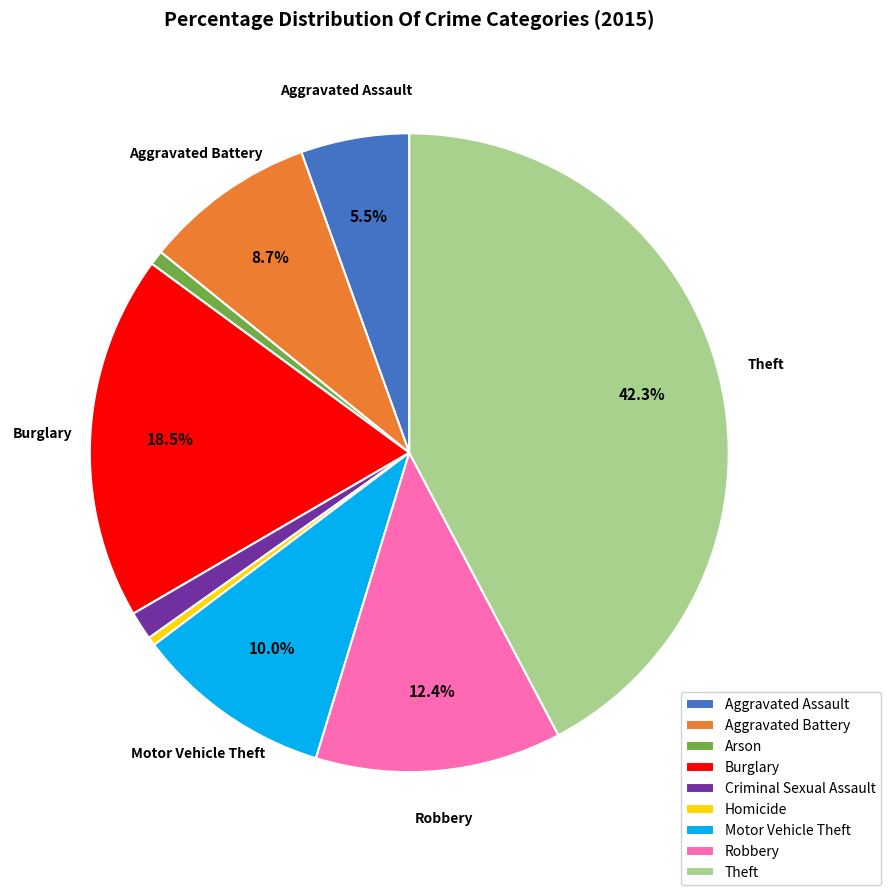

What is the largest slice in the pie chart?

Theft